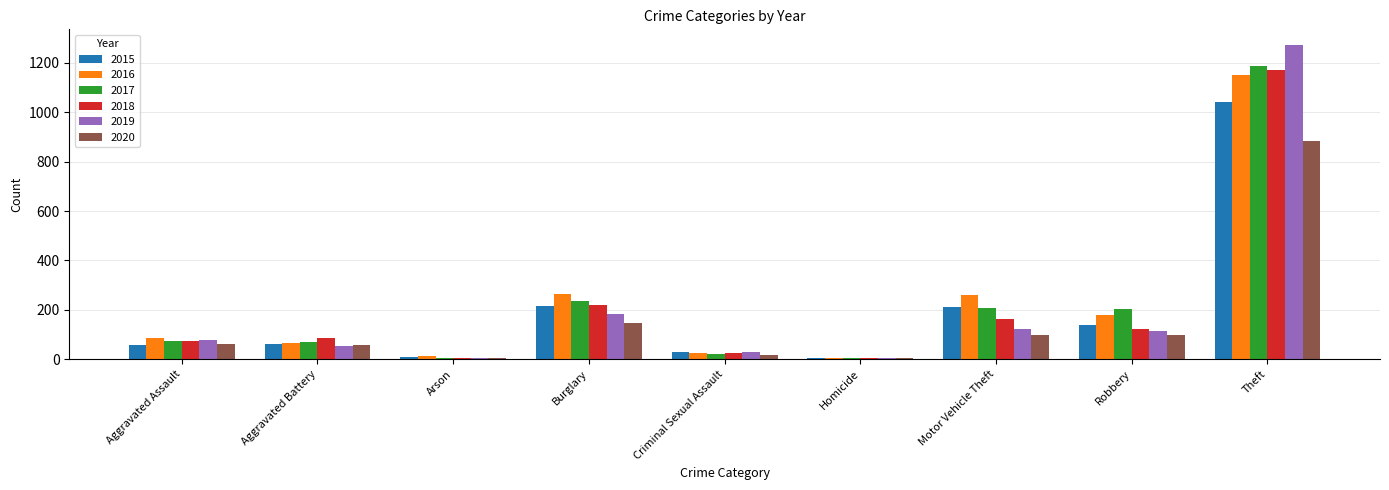

What value does the 2018 series have at Motor Vehicle Theft?

163